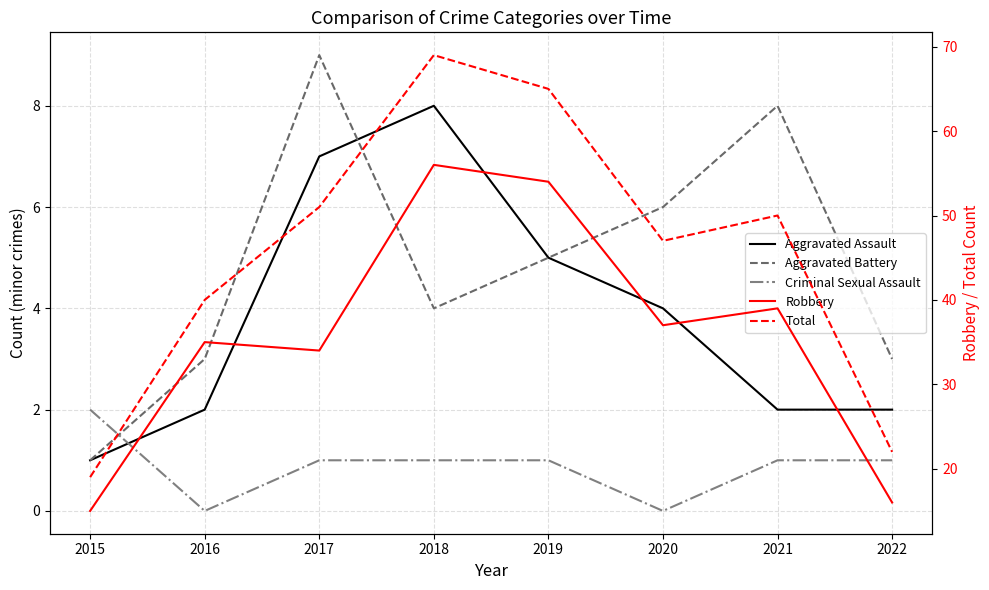

True or false: Criminal Sexual Assault has a value of 1 at 2016.

False